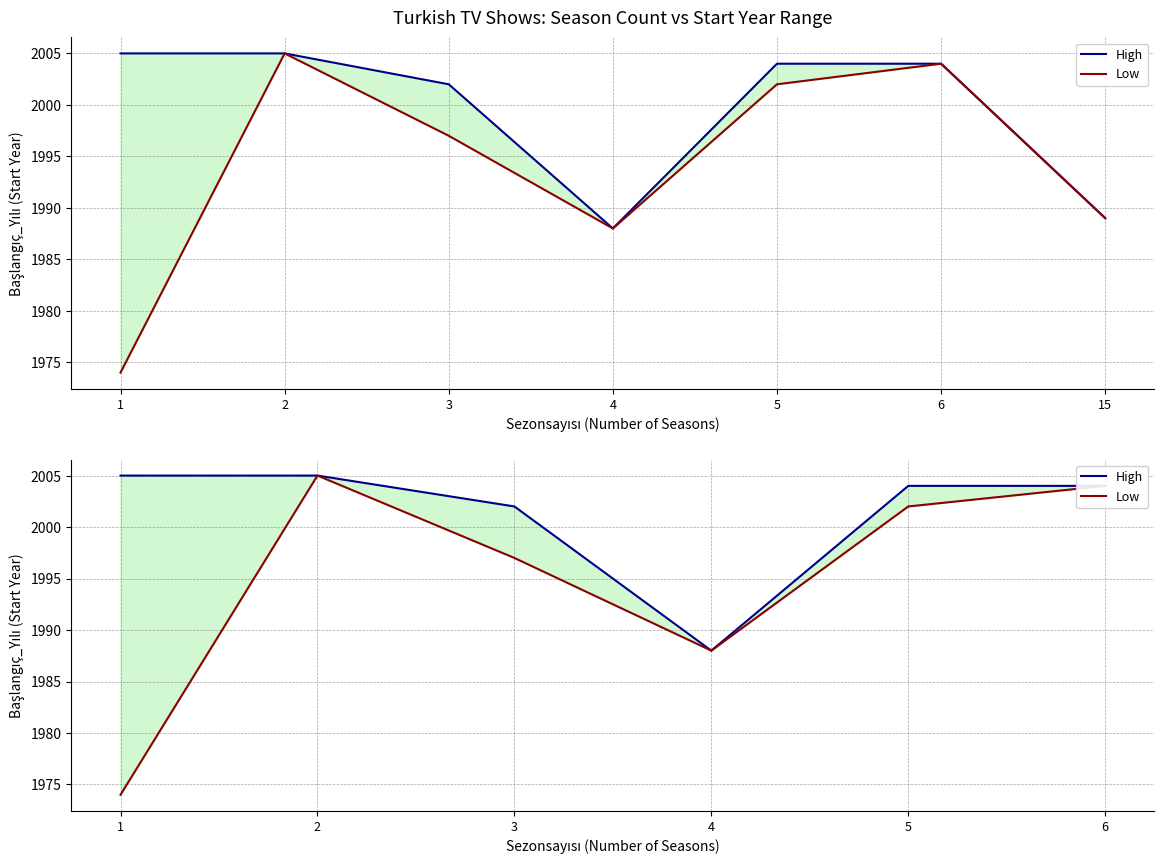

Which series has the largest total across all categories?

High